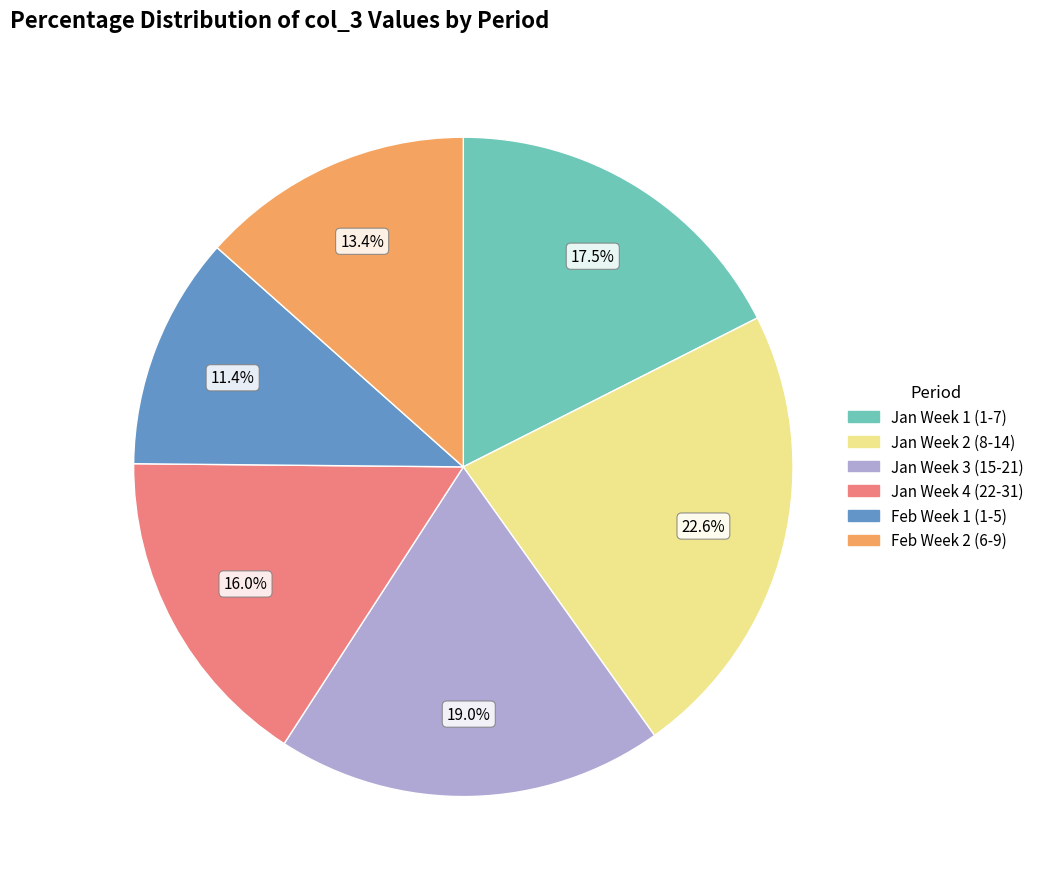

Does any single category account for the majority?

No